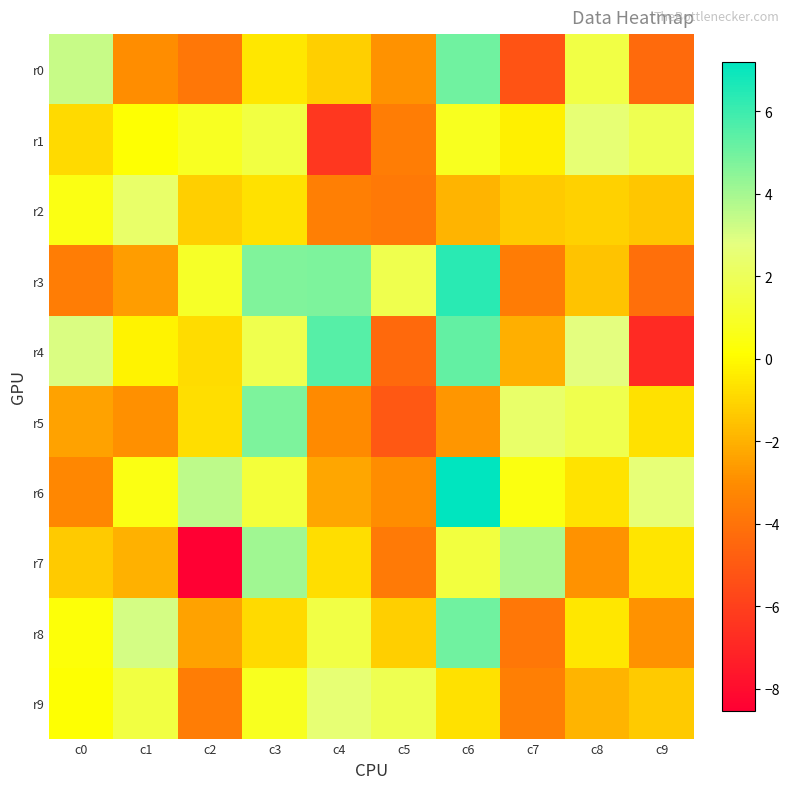

Reading right to left, transcribe all the data shown in this chart.

r0: c9=-4.4	c8=1.6	c7=-5.2	c6=5.0	c5=-2.9	c4=-1.2	c3=-0.5	c2=-3.9	c1=-3.0	c0=3.3
r1: c9=1.8	c8=2.6	c7=-0.3	c6=0.8	c5=-3.6	c4=-6.4	c3=1.5	c2=0.8	c1=0.2	c0=-0.9
r2: c9=-1.4	c8=-1.1	c7=-1.3	c6=-1.9	c5=-3.8	c4=-3.5	c3=-0.7	c2=-1.2	c1=2.3	c0=0.5
r3: c9=-4.1	c8=-1.5	c7=-3.7	c6=6.4	c5=1.8	c4=4.8	c3=4.7	c2=1.0	c1=-2.5	c0=-3.6
r4: c9=-6.8	c8=2.8	c7=-2.1	c6=5.3	c5=-4.4	c4=5.5	c3=1.8	c2=-0.8	c1=-0.2	c0=3.0
r5: c9=-0.7	c8=1.7	c7=2.3	c6=-2.7	c5=-5.1	c4=-3.1	c3=4.8	c2=-0.8	c1=-2.9	c0=-2.4
r6: c9=2.6	c8=-0.6	c7=0.5	c6=7.2	c5=-3.0	c4=-2.3	c3=1.3	c2=3.5	c1=0.5	c0=-3.3
r7: c9=-0.6	c8=-2.9	c7=3.8	c6=1.4	c5=-3.7	c4=-0.8	c3=4.1	c2=-8.5	c1=-2.0	c0=-1.3
r8: c9=-2.9	c8=-0.5	c7=-3.9	c6=5.0	c5=-1.2	c4=1.6	c3=-0.9	c2=-2.4	c1=3.1	c0=0.3
r9: c9=-1.3	c8=-1.9	c7=-3.5	c6=-0.7	c5=1.8	c4=2.6	c3=0.8	c2=-3.6	c1=1.5	c0=0.2